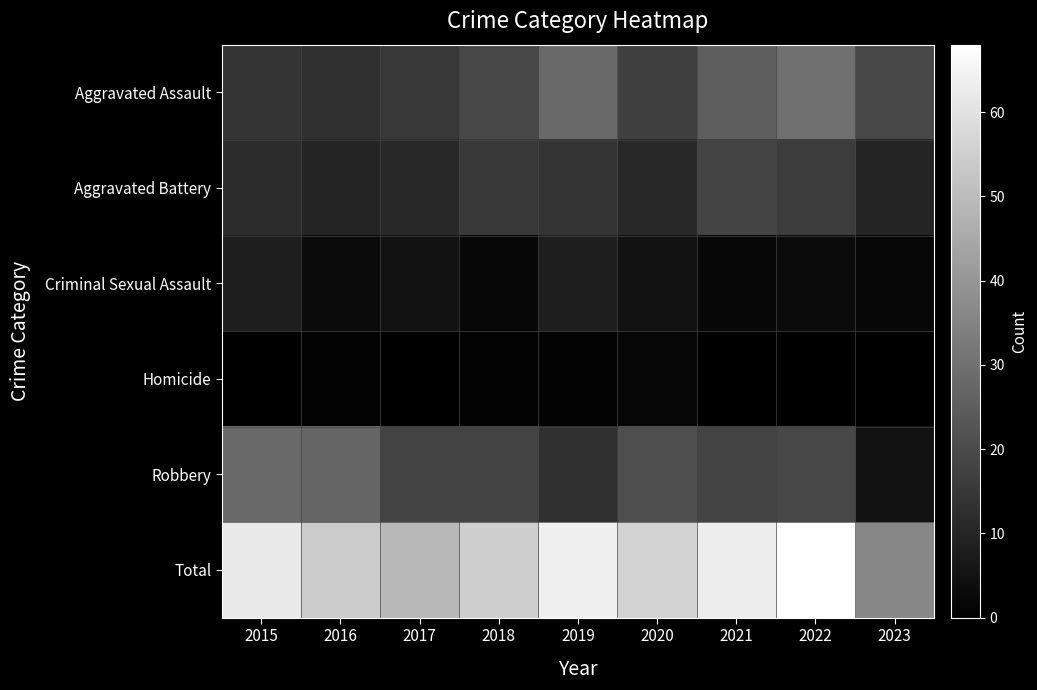

Reading right to left, transcribe all the data shown in this chart.

Aggravated Assault: 2023=19	2022=30	2021=25	2020=17	2019=28	2018=19	2017=15	2016=13	2015=14
Aggravated Battery: 2023=10	2022=16	2021=18	2020=11	2019=14	2018=15	2017=11	2016=10	2015=12
Criminal Sexual Assault: 2023=2	2022=3	2021=2	2020=5	2019=8	2018=2	2017=5	2016=3	2015=8
Homicide: 2023=0	2022=0	2021=0	2020=2	2019=1	2018=1	2017=0	2016=1	2015=0
Robbery: 2023=5	2022=19	2021=18	2020=21	2019=13	2018=18	2017=18	2016=27	2015=28
Total: 2023=36	2022=68	2021=63	2020=56	2019=64	2018=55	2017=49	2016=54	2015=62